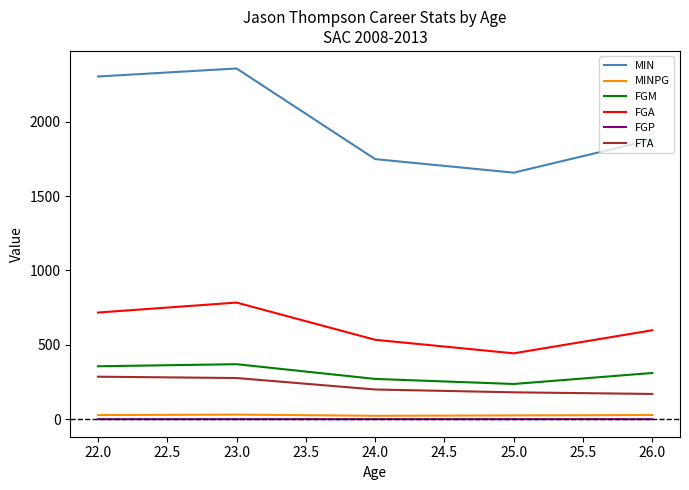

What is the difference between the FGP values at 23.0 and 22.0?

0.0